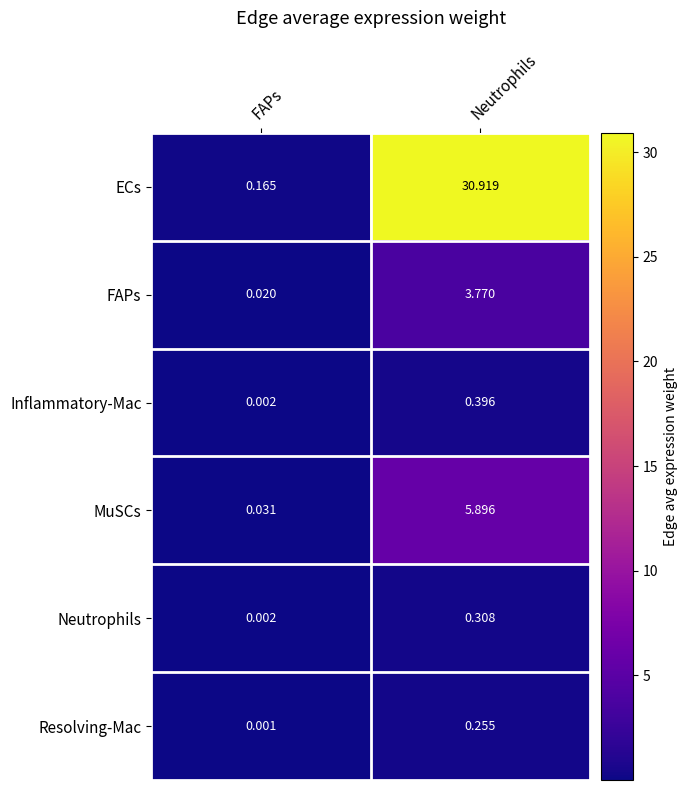

What is the greatest value displayed?

30.9